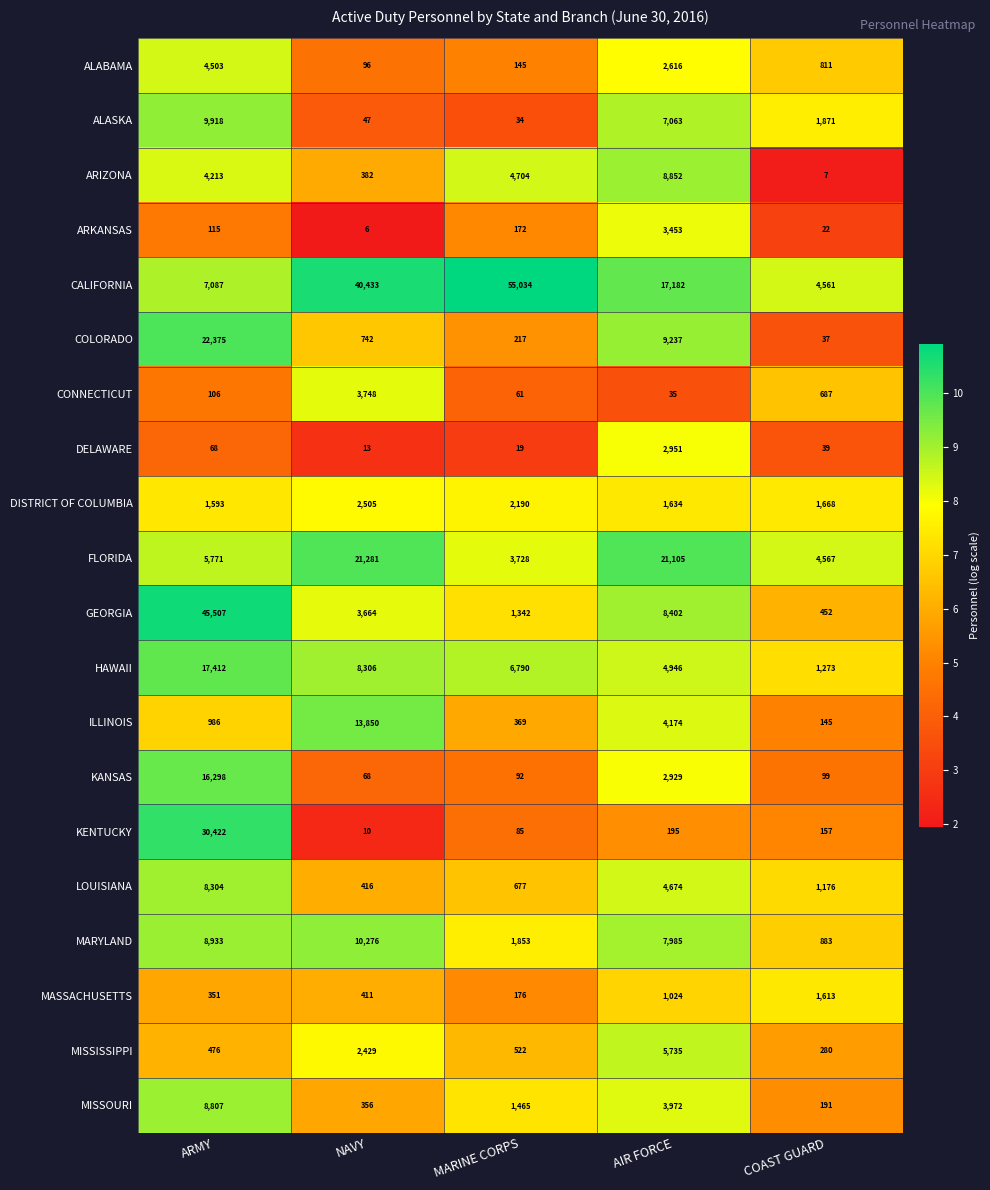

Which series changed the most between ARMY and AIR FORCE?

GEORGIA